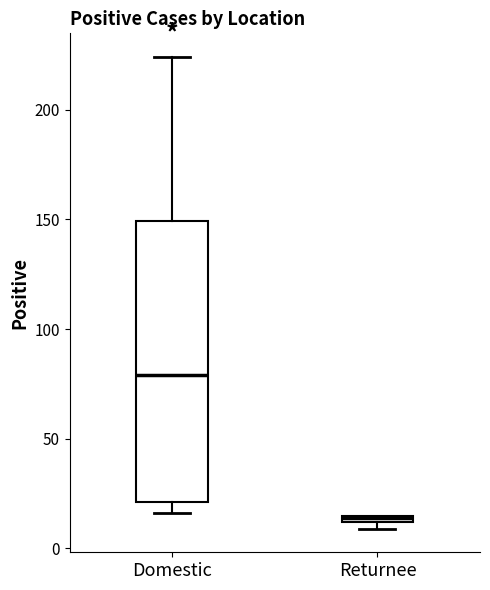

Where does the upper whisker of the box for Domestic end on the y-axis? The values are not printed on the chart, so give them approximately, as read against the axis.

225